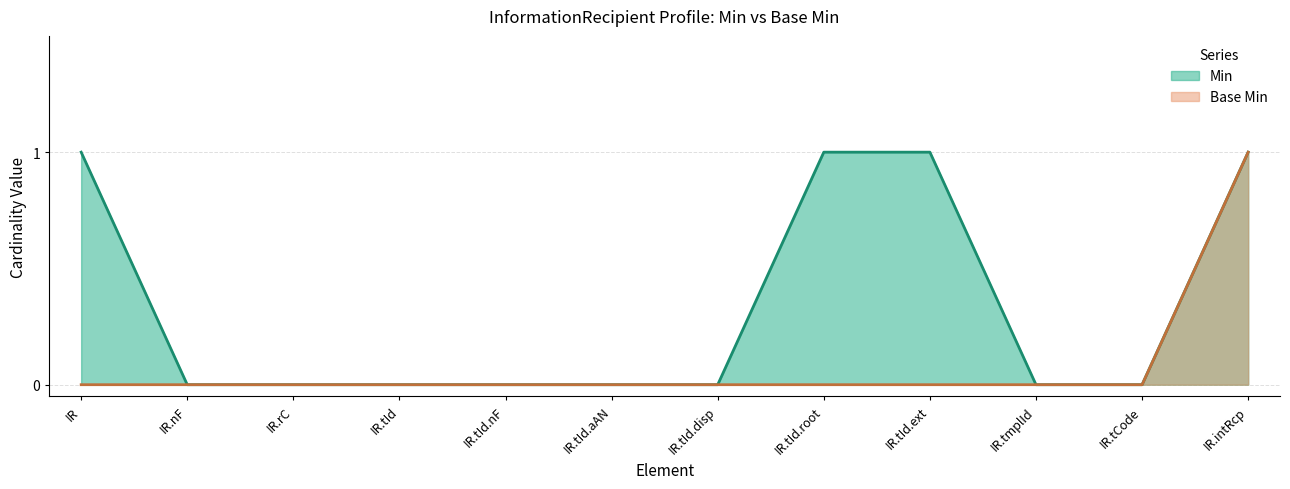

Count the number of categories in the chart.

12